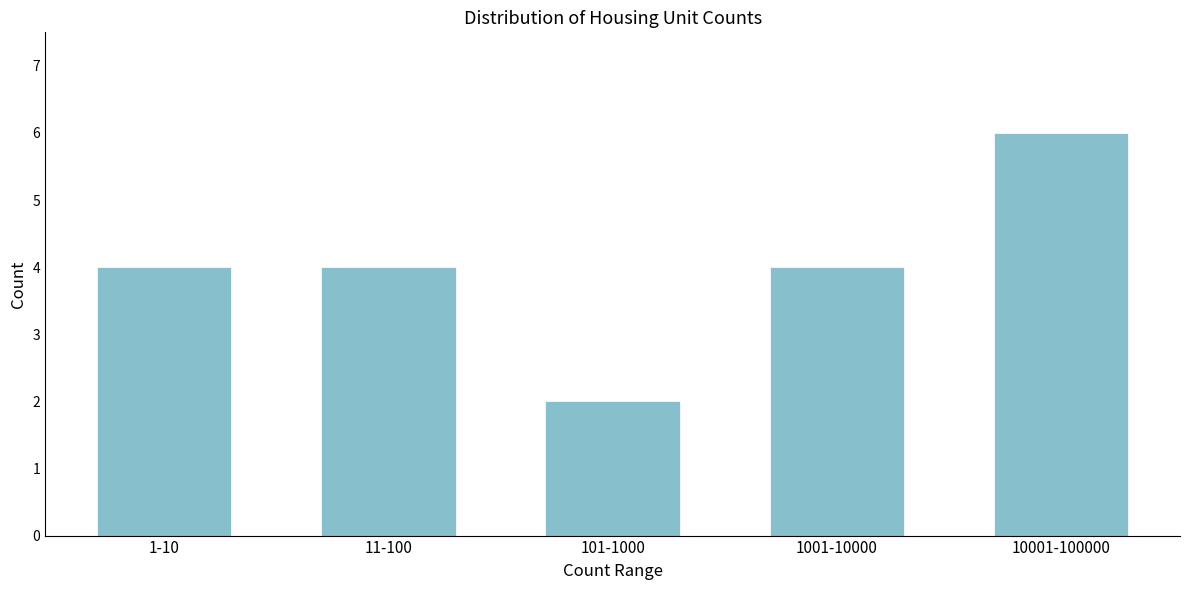

Reading right to left, extract all data points from this chart.

6	4	2	4	4